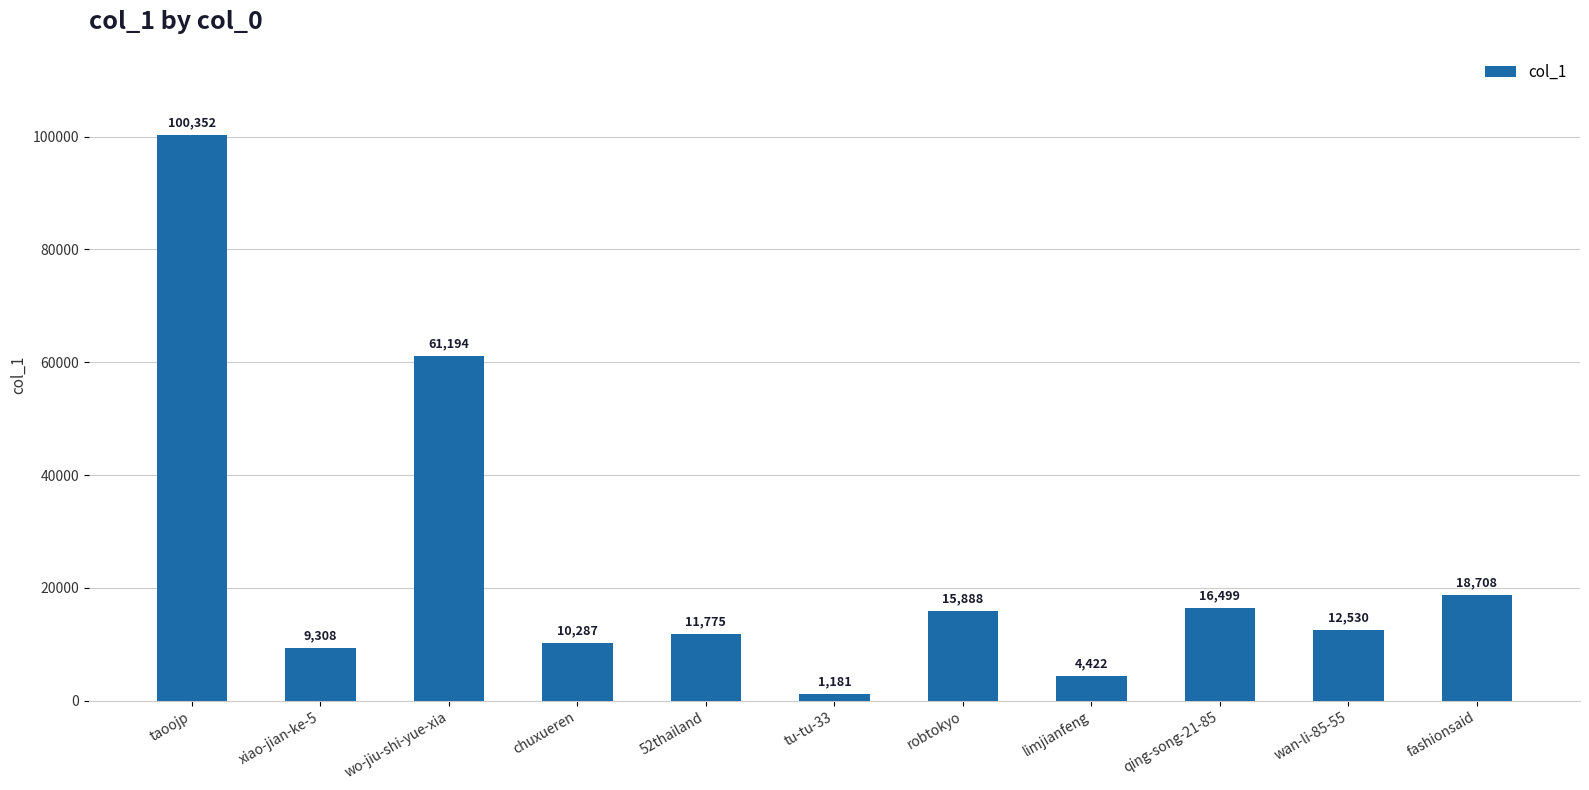

How many series are shown in this chart?

1